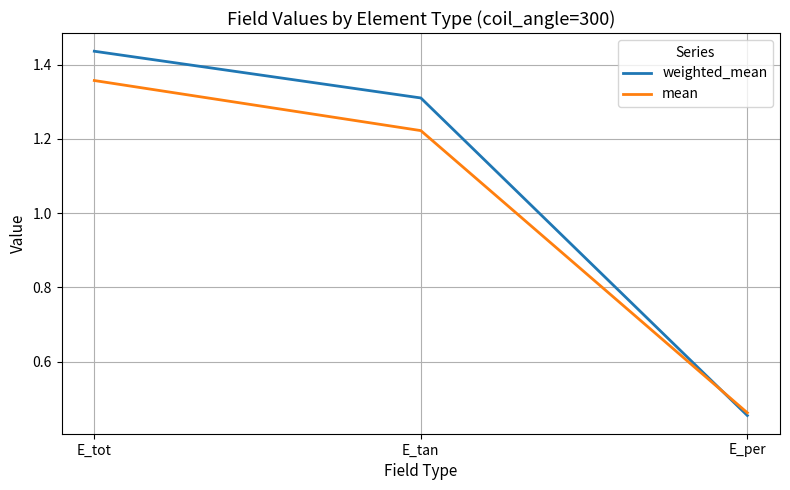

How many lines are shown in the chart?

2